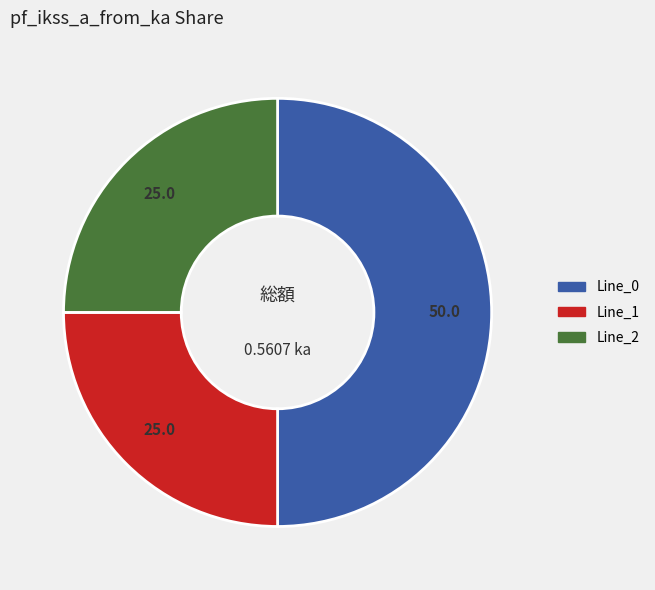

Which slice is the largest?

Line_0